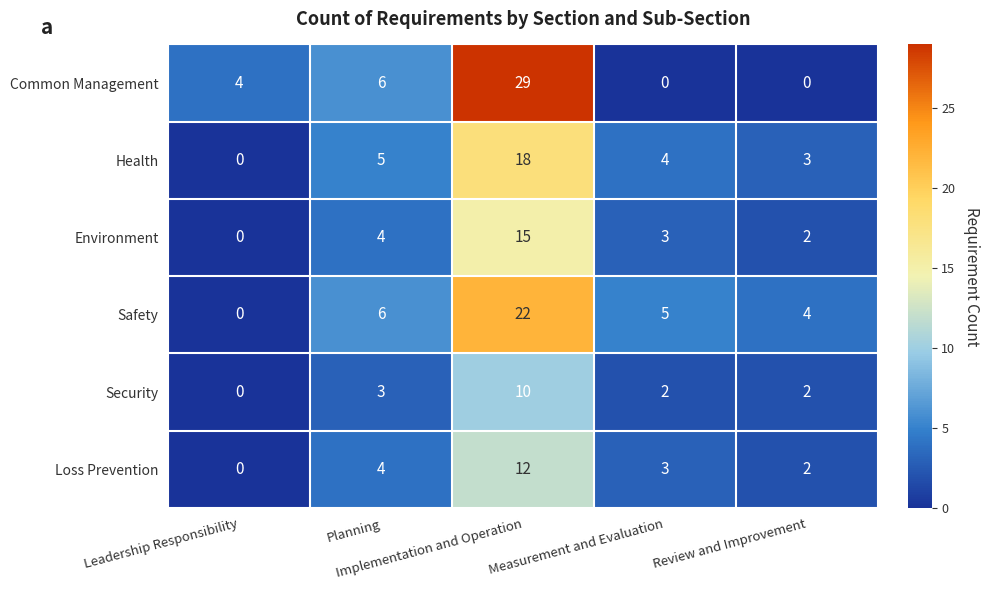

What is the average value of the Environment series?

5